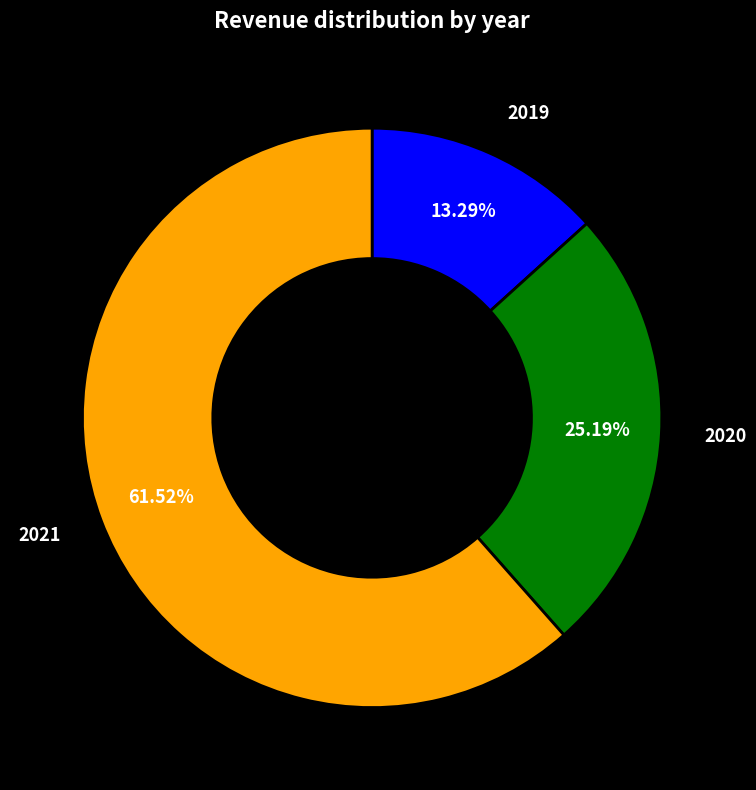

Which slice is the smallest?

2019